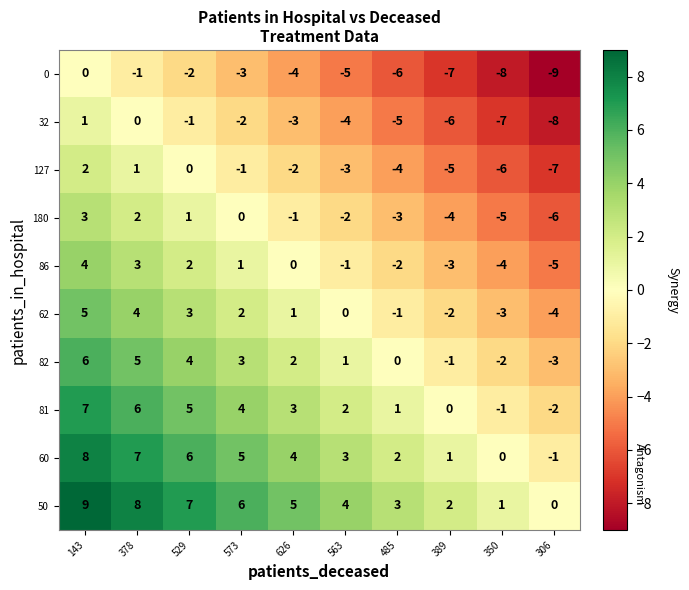

Which category has the highest value in the 180 series?

143